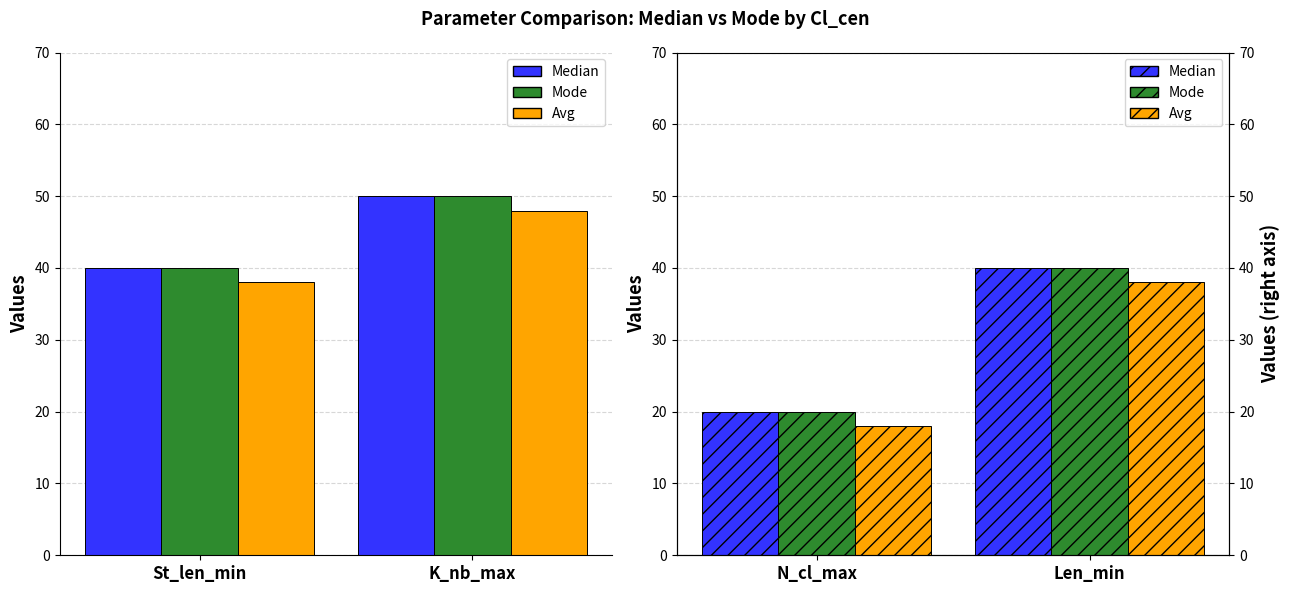

How many values in the Median series are below 40?

1